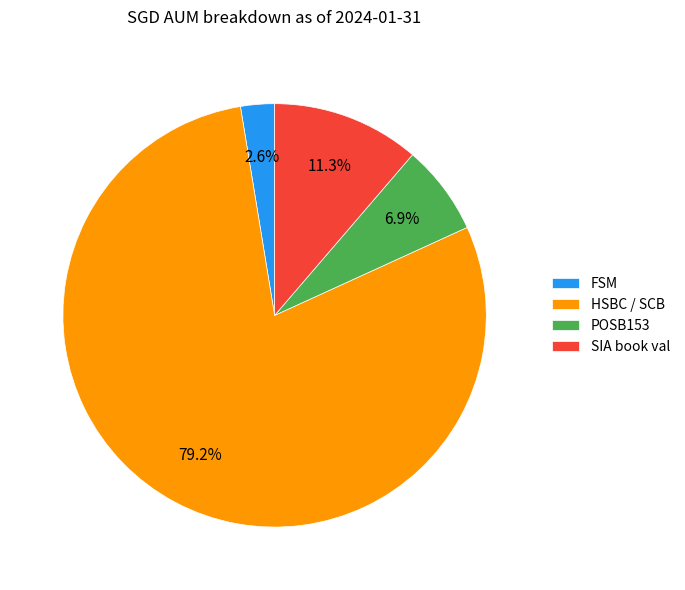

How many slices are in this pie chart?

4